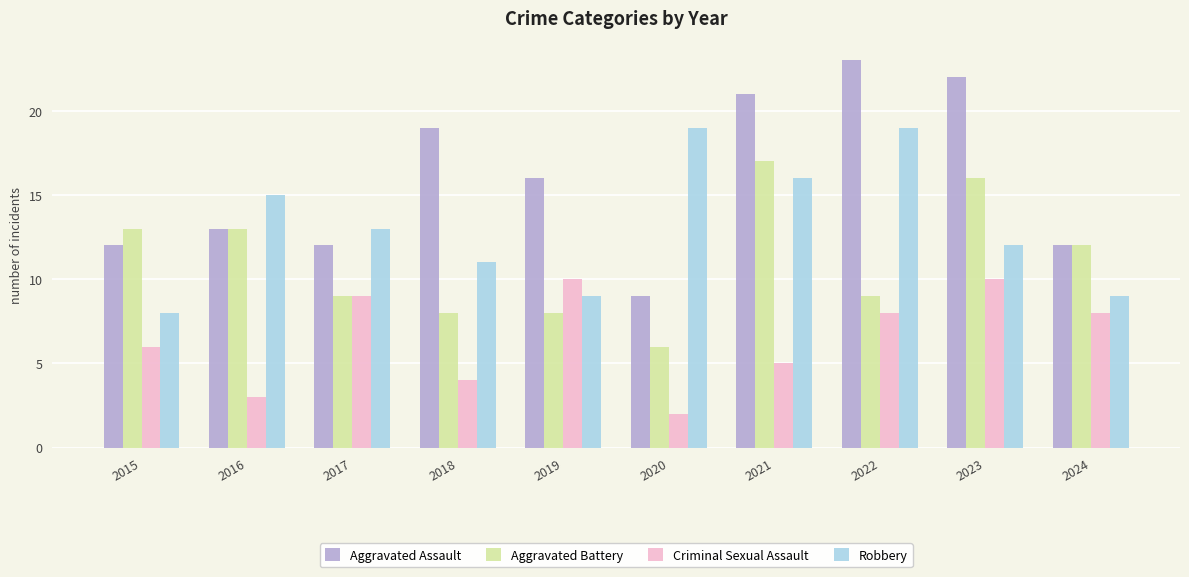

Which series has the widest spread of values?

Aggravated Assault